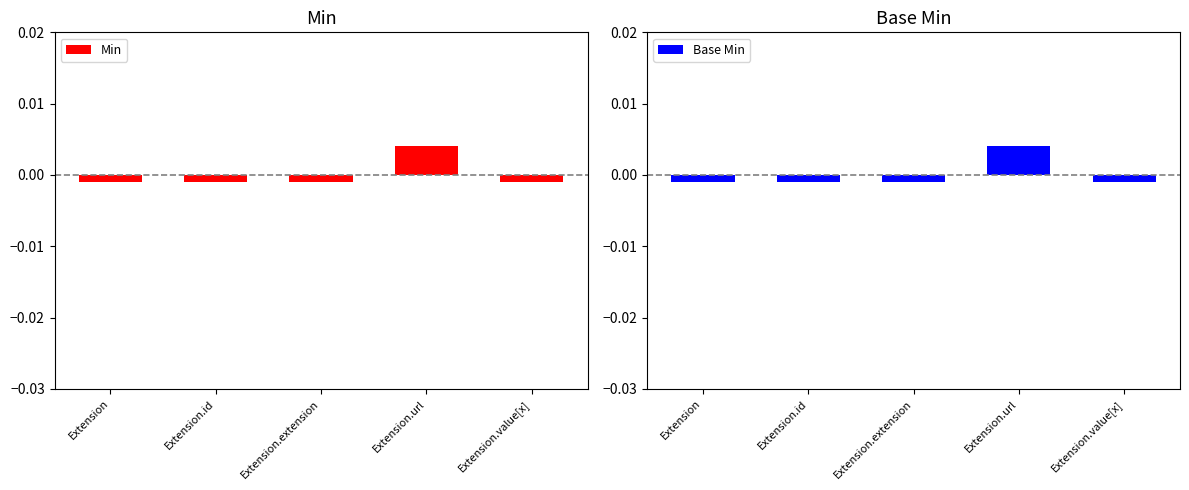

Is the value of Min at Extension greater than the value of Base Min at Extension?

No